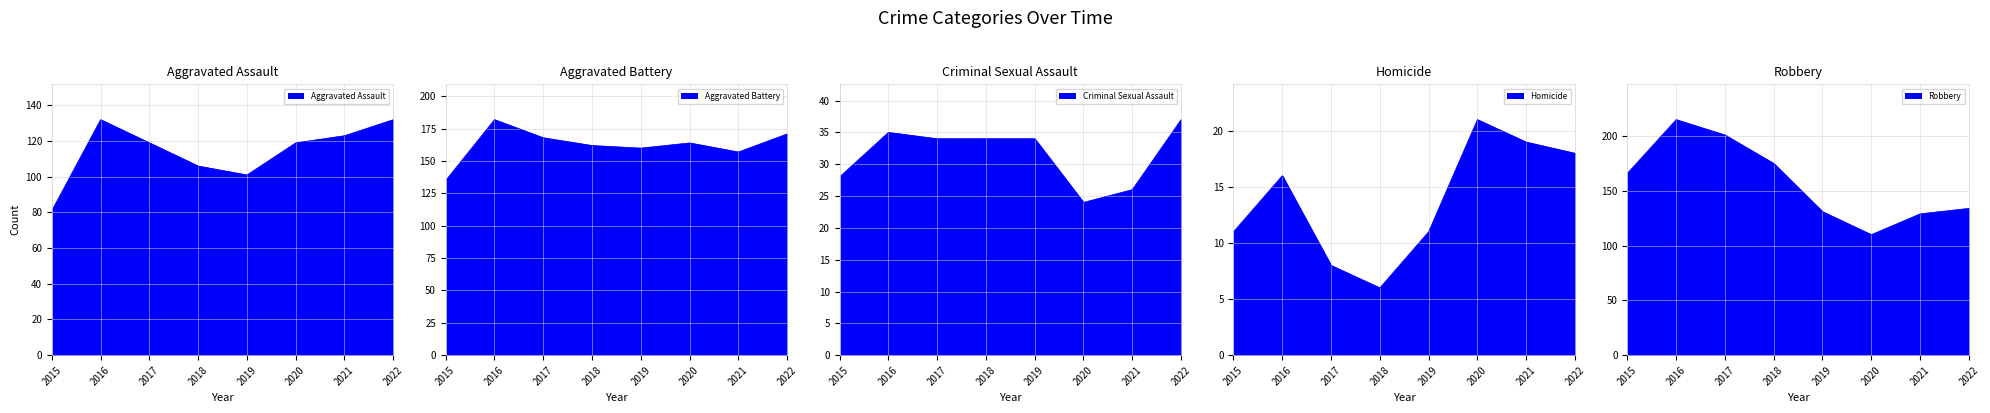

How many interior local valleys does the Robbery series have?

1